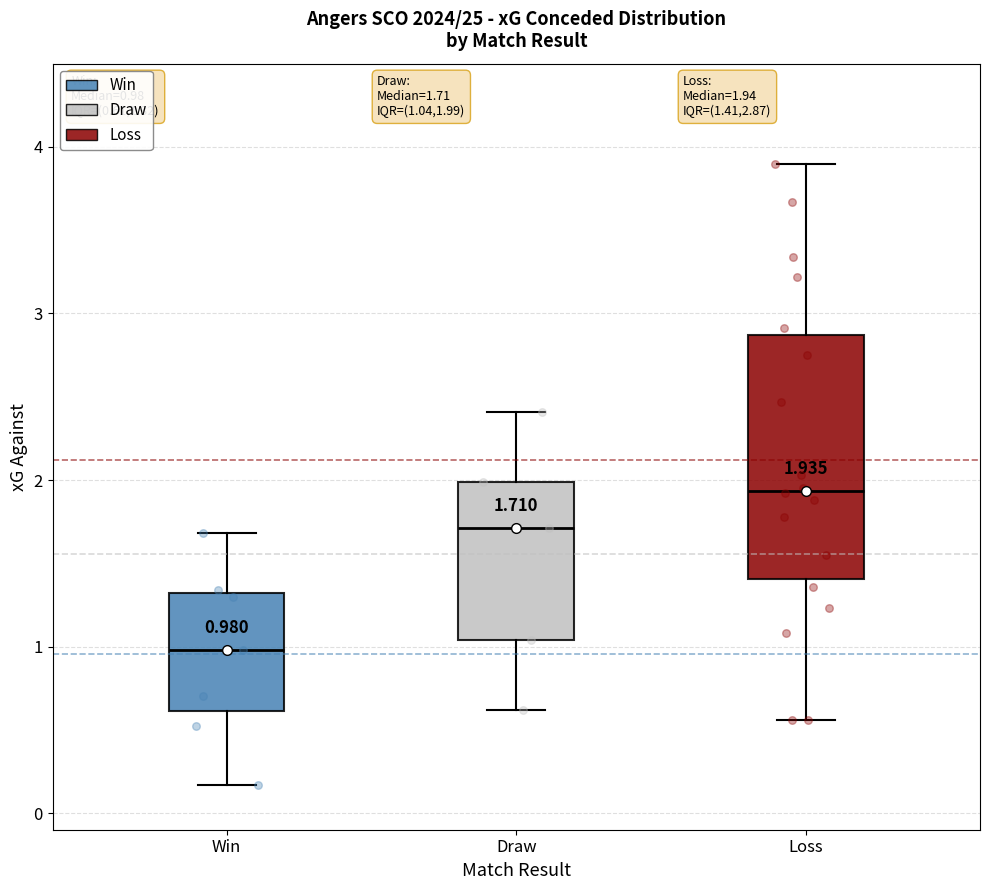

Which box has the highest median line?

Loss